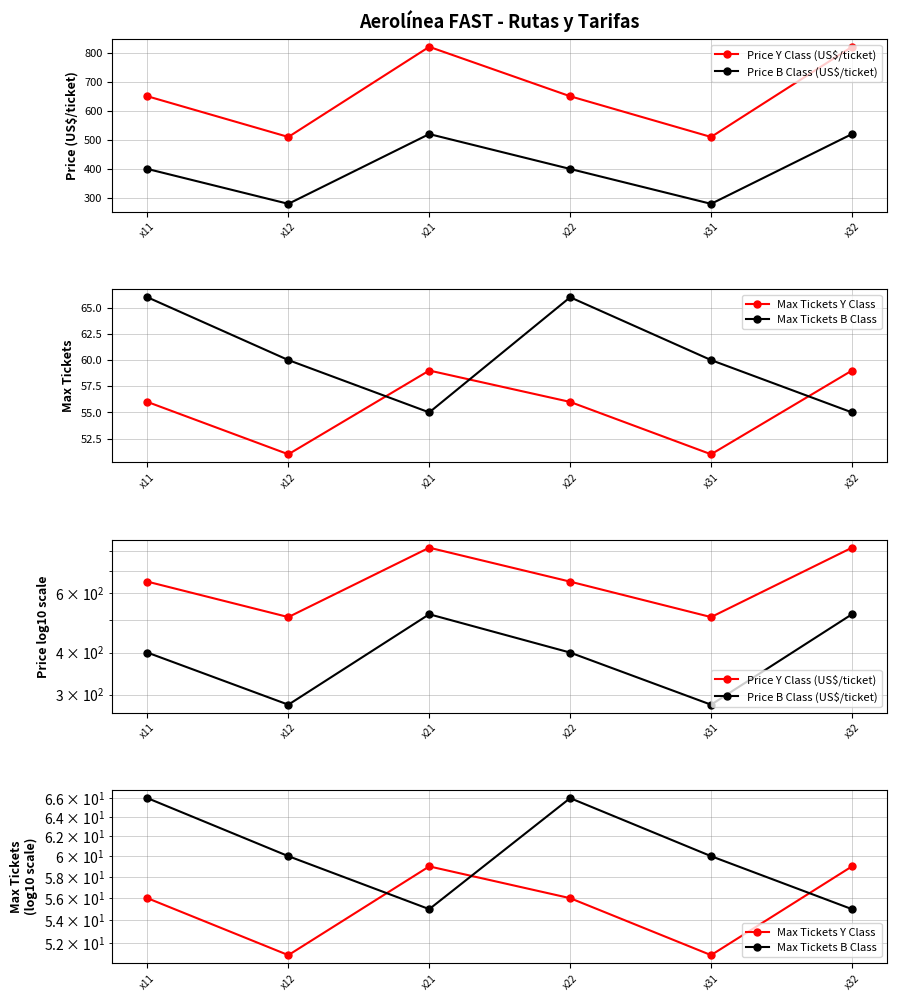

At which category is the sum across all series the highest?

x21